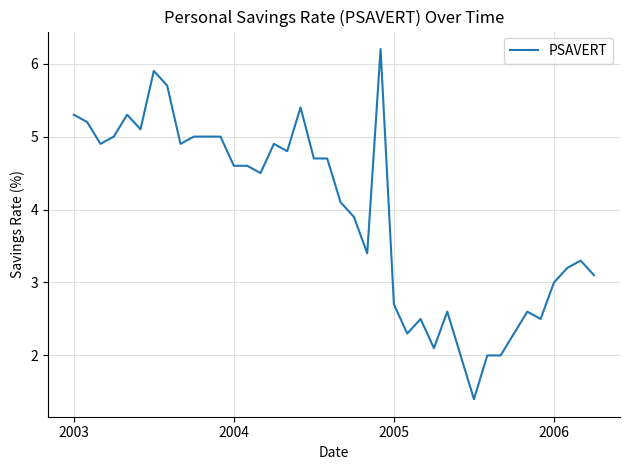

What is the maximum value shown in the chart?

6.2